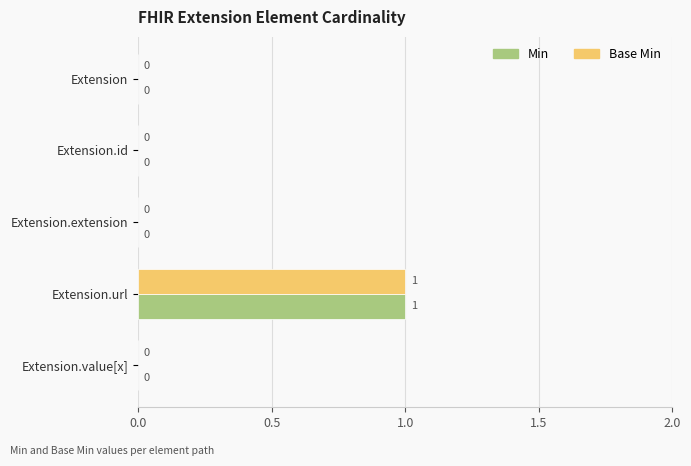

At which category is the sum across all series the highest?

Extension.url